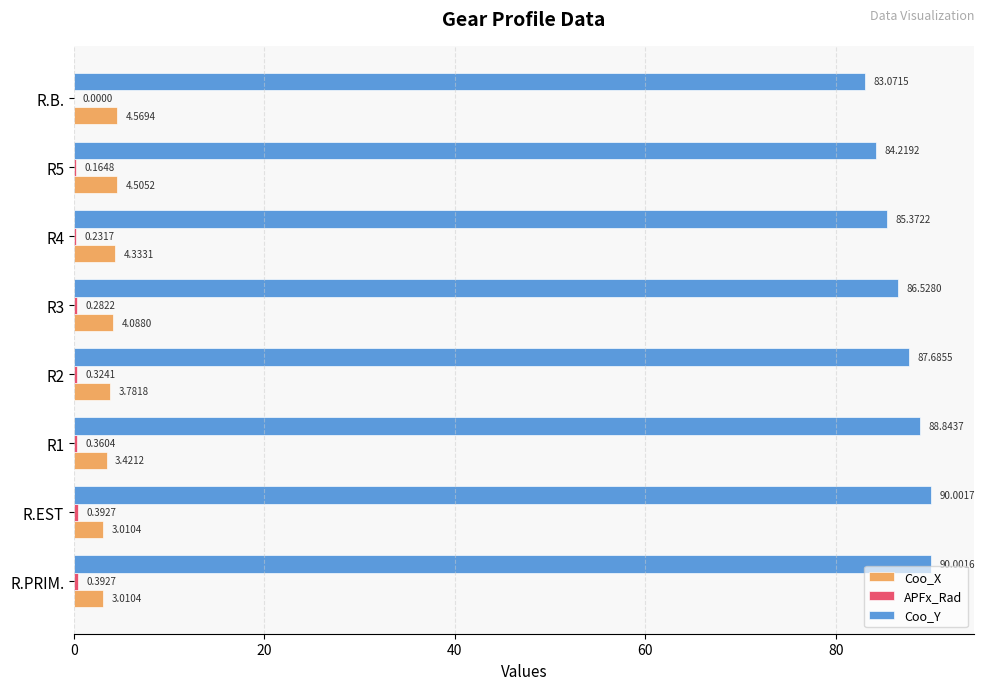

What is the sum of the Coo_X values at R.PRIM. and R5?

7.5